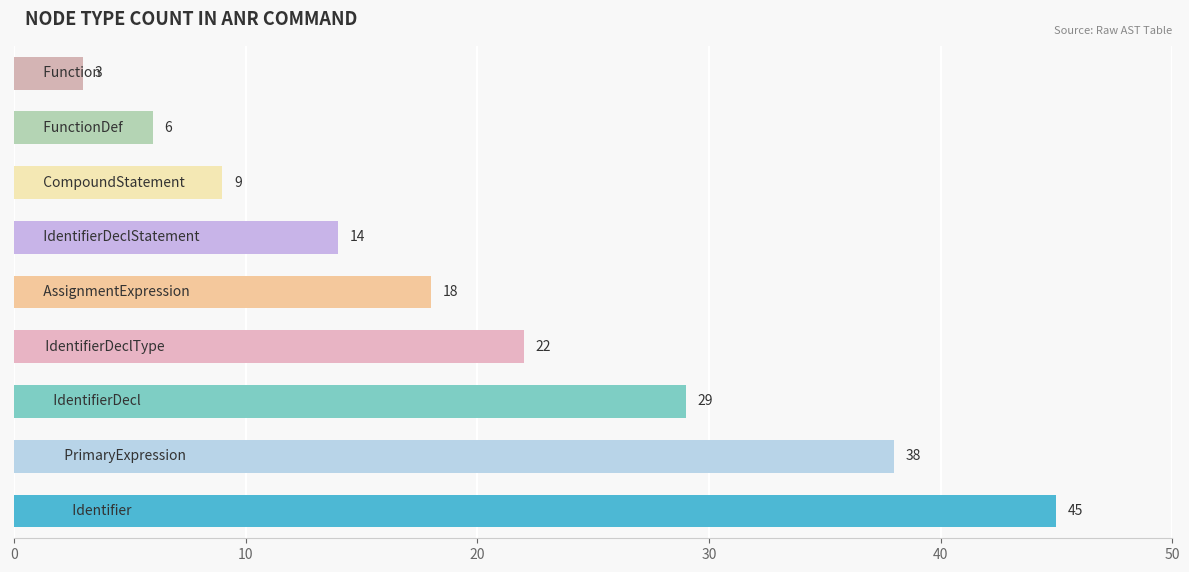

Reading bottom to top, what are all the values shown in this chart?

45	38	29	22	18	14	9	6	3